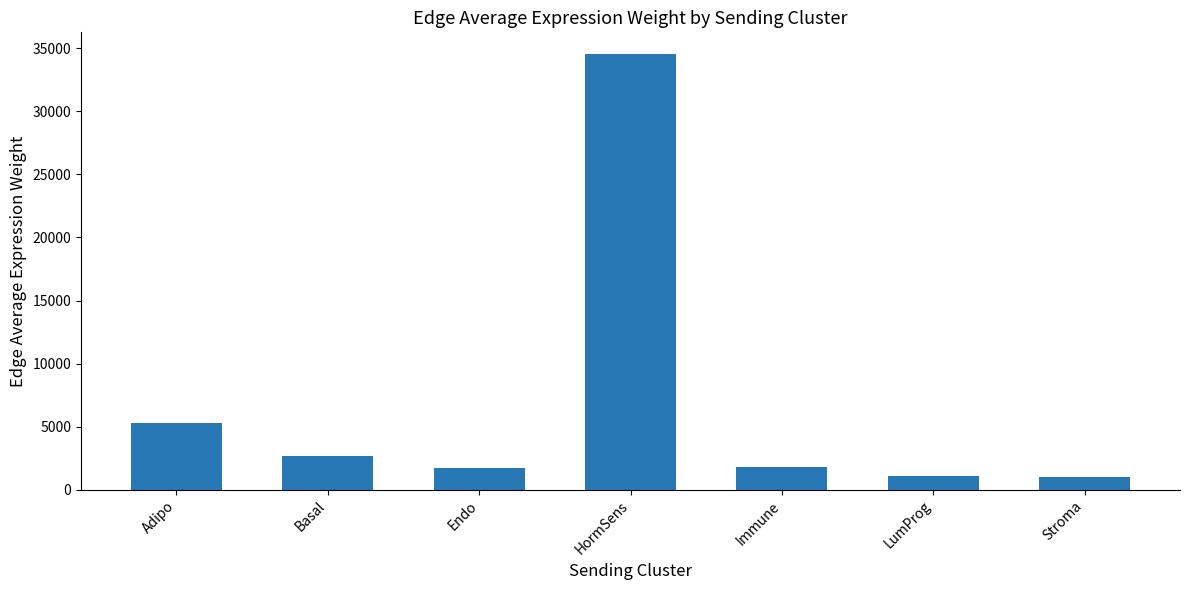

Count the number of values greater than 1837.

4